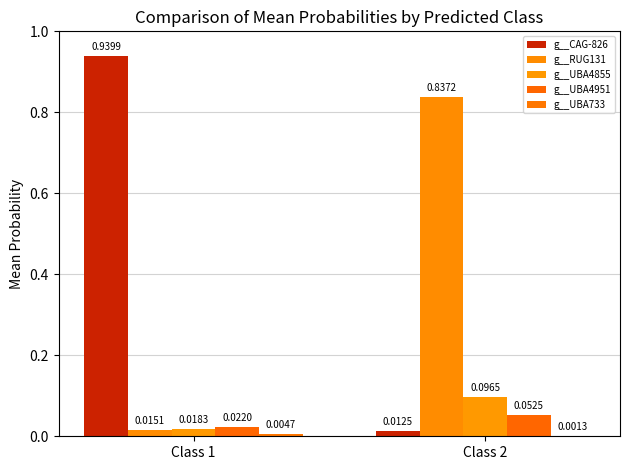

The g__UBA733 series shows 0.0 at Class 1. True or false?

True